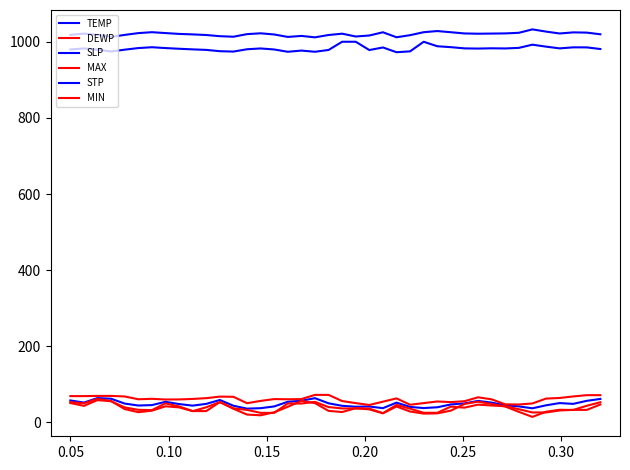

Is this an area chart (filled region under the line)?

No